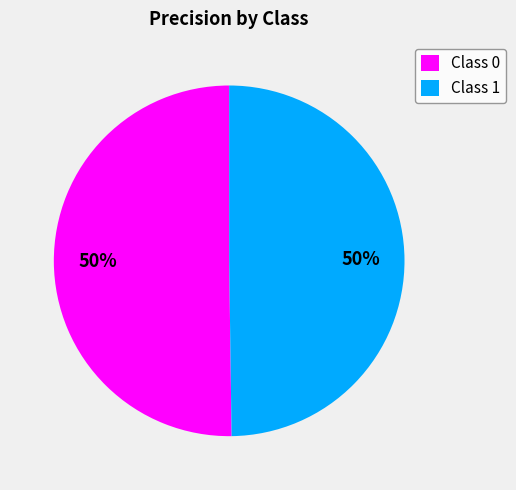

What percentage is the Class 0 slice, to the nearest percent?

50%